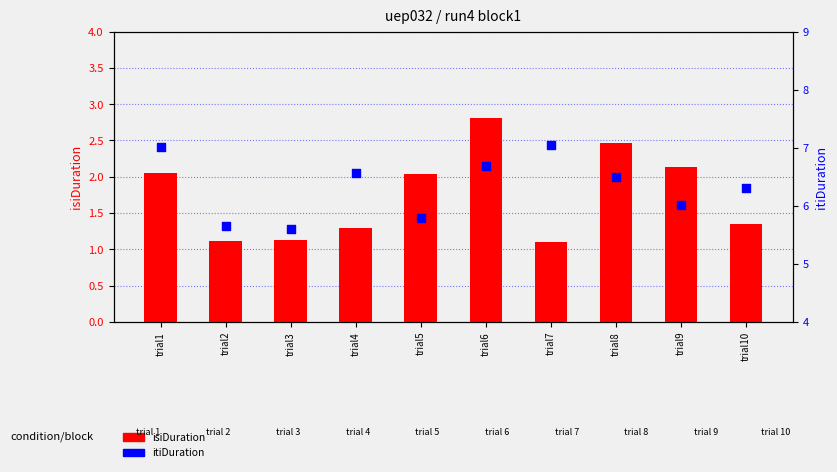

What are all the series names shown in the legend?

isiDuration, itiDuration